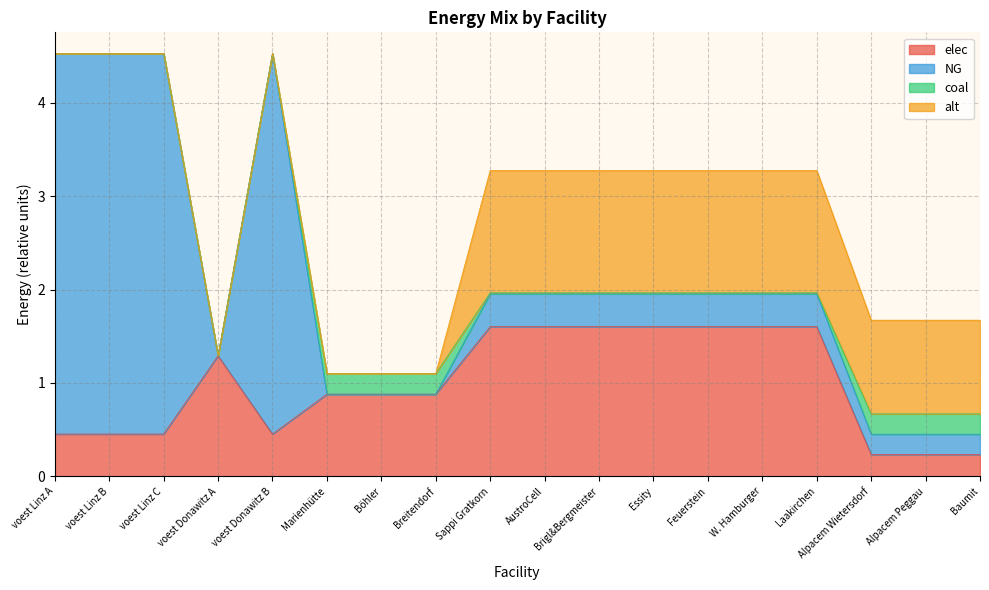

True or false: elec and coal intersect in this chart.

False